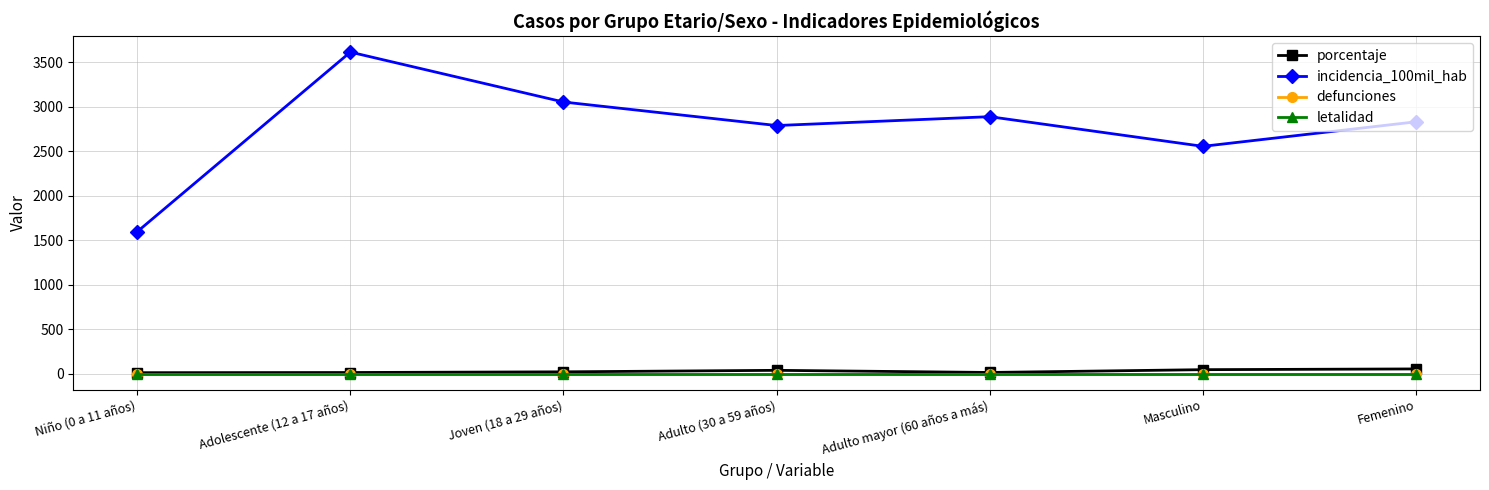

Does the chart have visible grid lines?

Yes